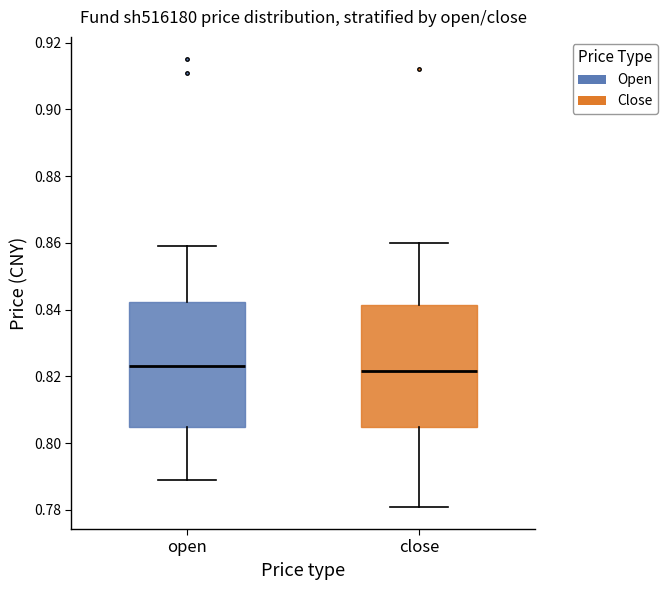

Where does the median line of the box for close sit on the y-axis? The values are not printed on the chart, so give them approximately, as read against the axis.

0.822